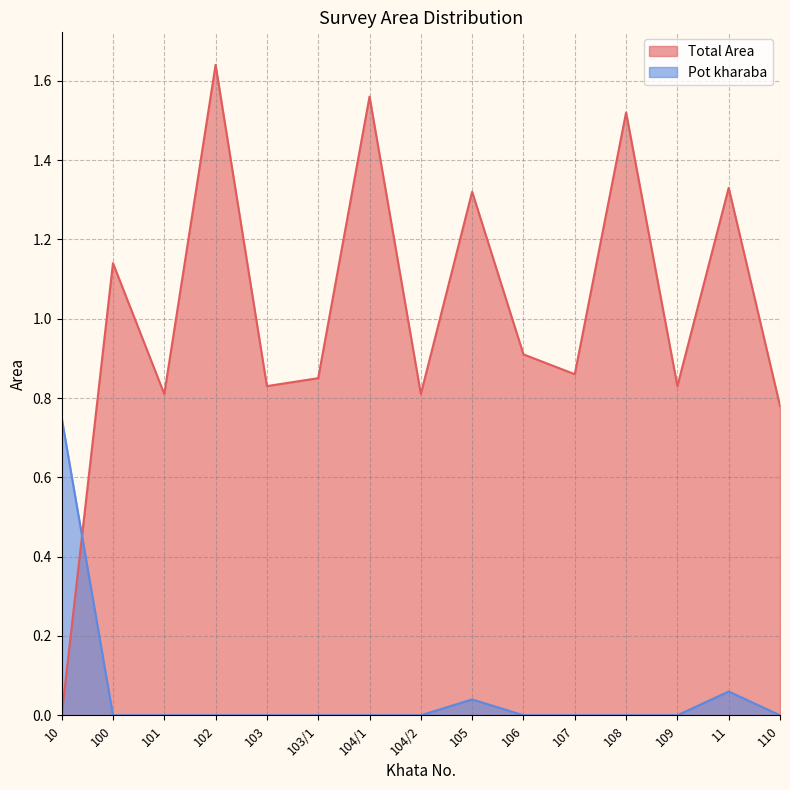

In Total Area, how many points are higher than both neighbors (excluding endpoints)?

6